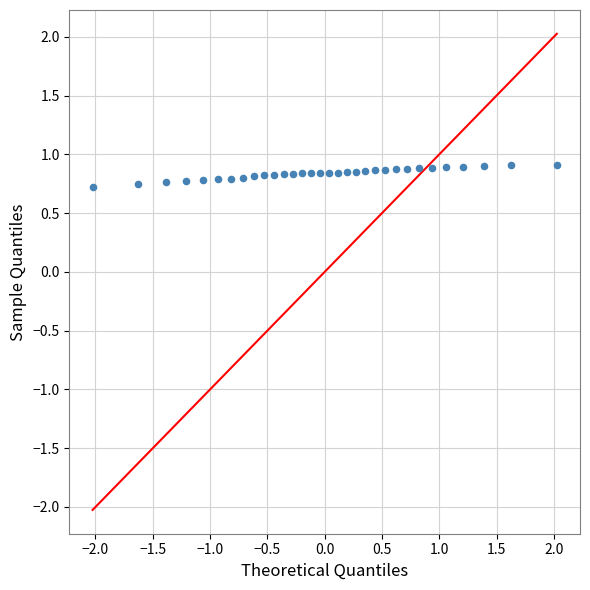

What is the range of X values (max minus min)?

4.1